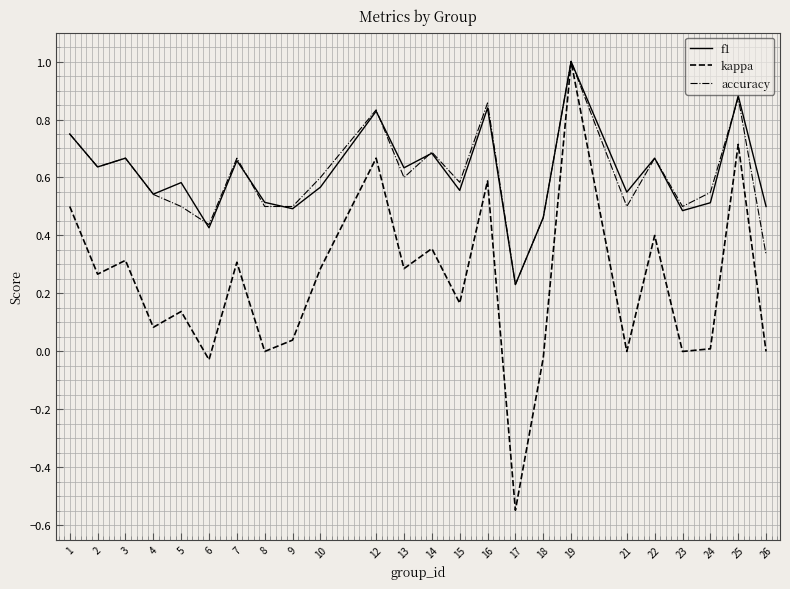

Which series has the widest spread of values?

kappa